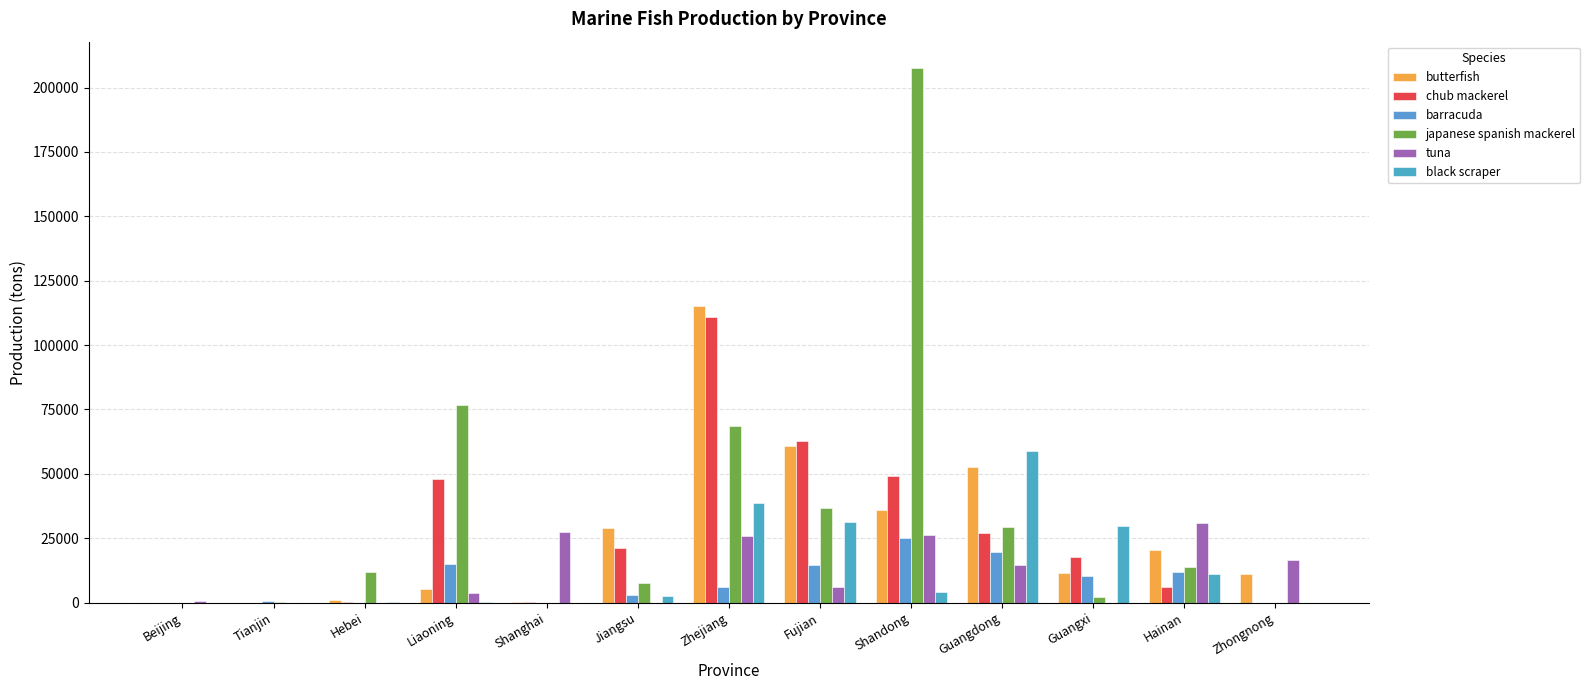

What is the sum of the black scraper values at Shanghai and Hebei?

82